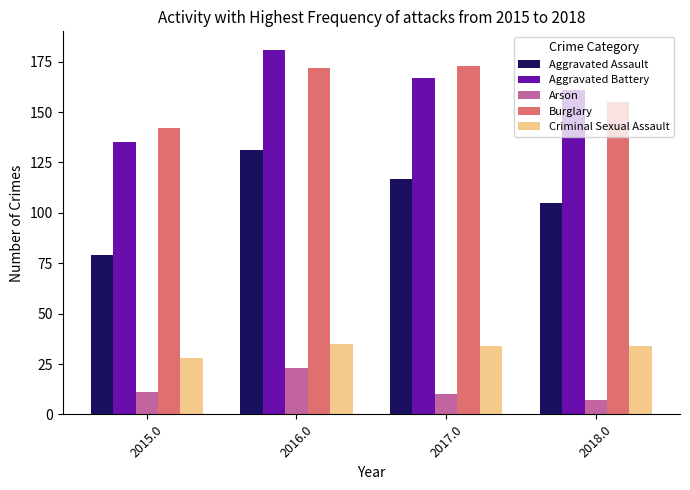

What position from the right is 2015.0?

4